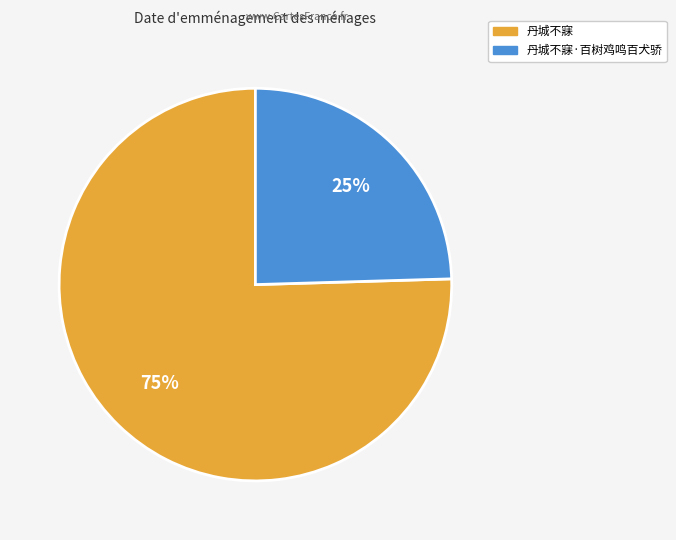

Is there a majority slice in this chart?

Yes